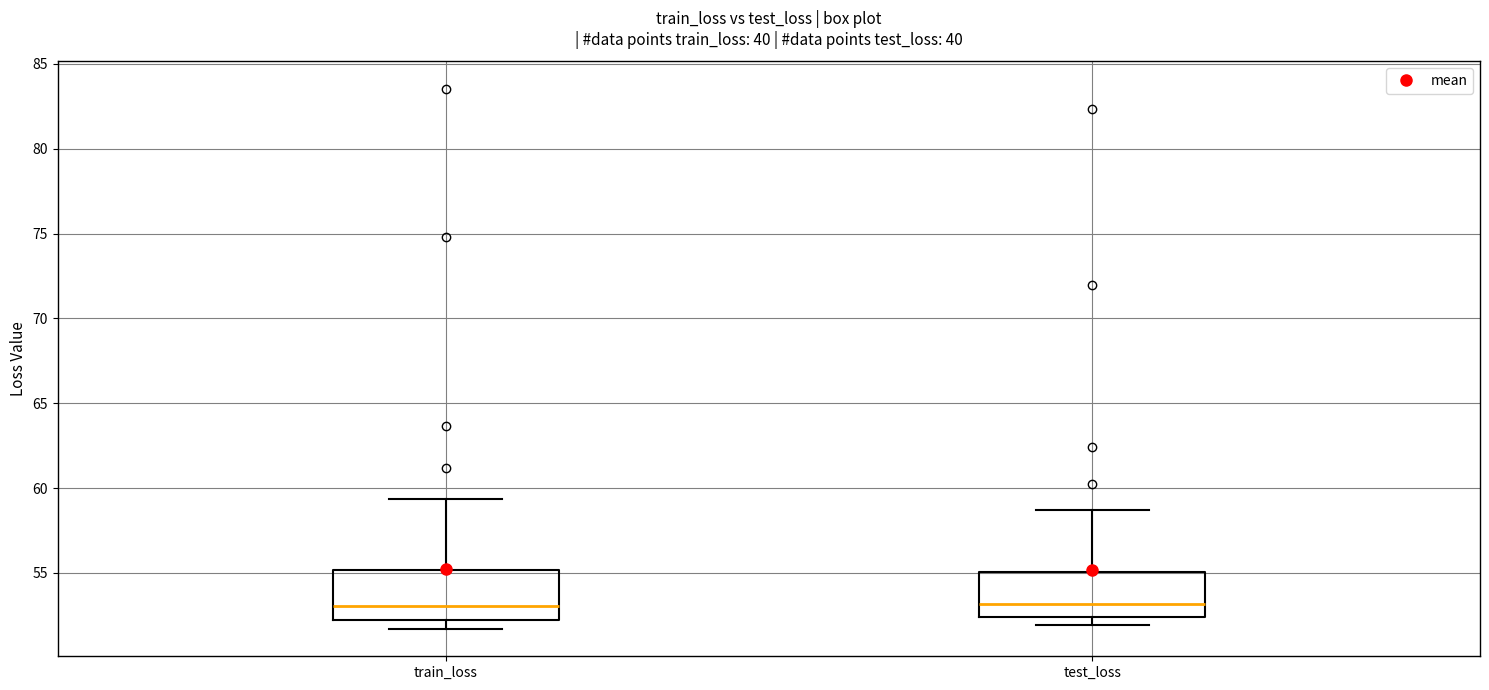

Reading left to right, transcribe this box plot: for each box, give where its median line is, the range the box spans, and where its two whiskers end, as read against the y-axis. The values are not printed on the chart, so give them approximately, as read against the axis.

train_loss: median 53.0, box 52.0 to 55.0, whiskers 51.5 to 59.5
test_loss: median 53.0, box 52.5 to 55.0, whiskers 52.0 to 58.5